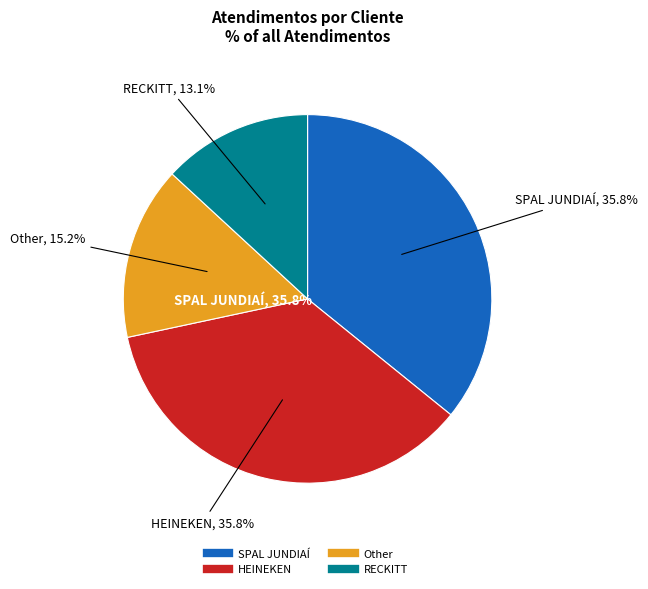

True or false: SPAL JUNDIAÍ accounts for 36% of the total.

True